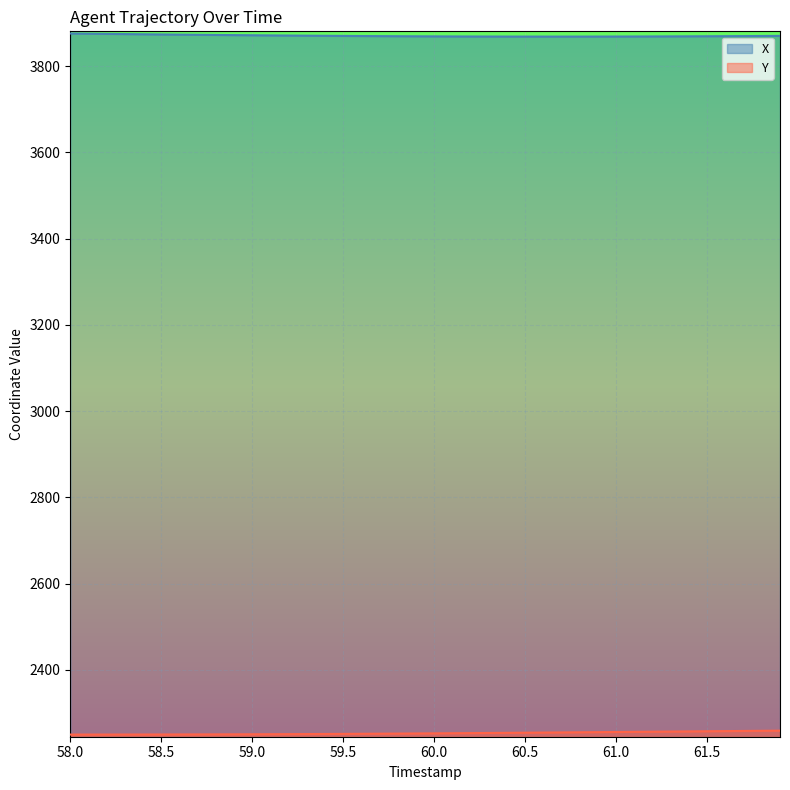

Which series changed the most between 58.9 and 61.0?

Y